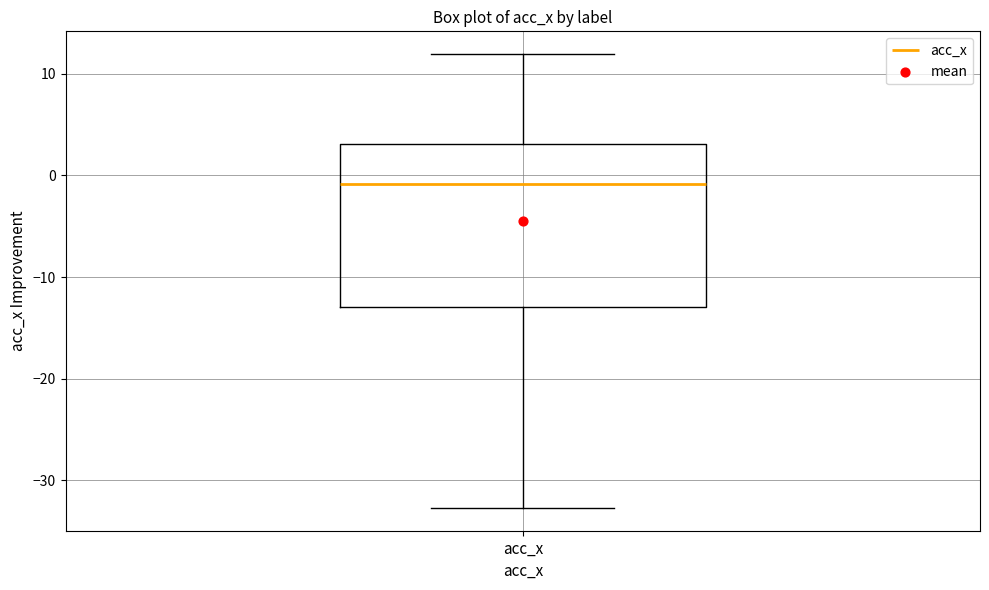

Transcribe this box plot: give where the median line is, the range the box spans, and where the two whiskers end, as read against the y-axis. The values are not printed on the chart, so give them approximately, as read against the axis.

median -1, box -13 to 3, whiskers -33 to 12